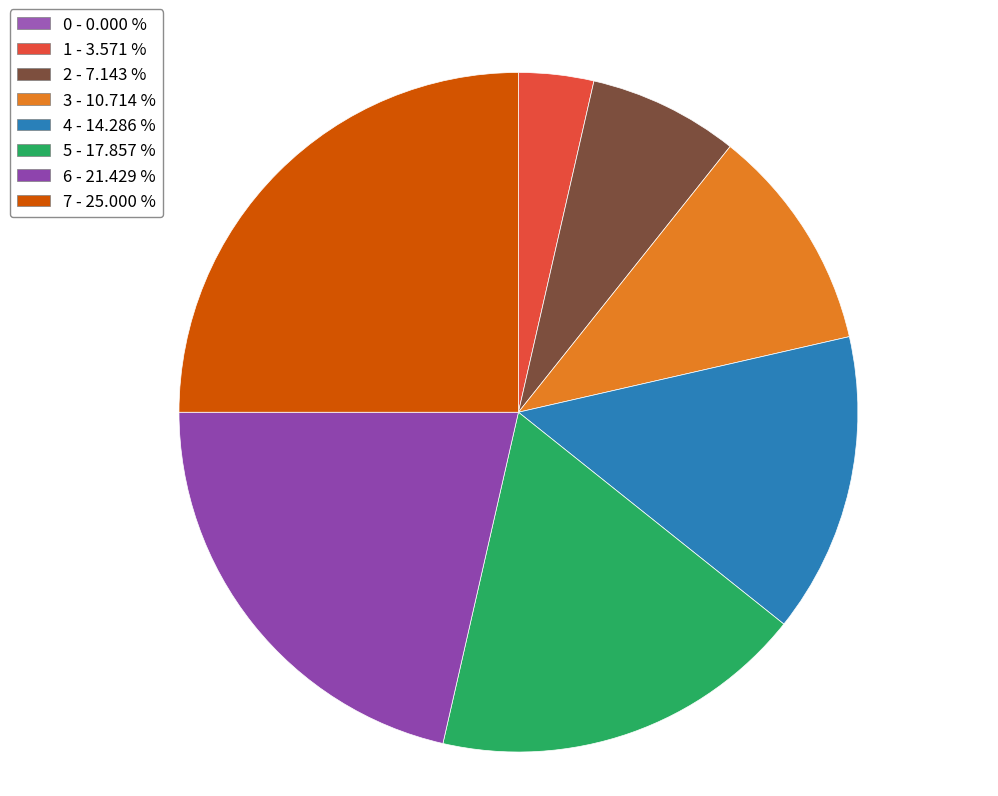

True or false: 1 accounts for 18% of the total.

False